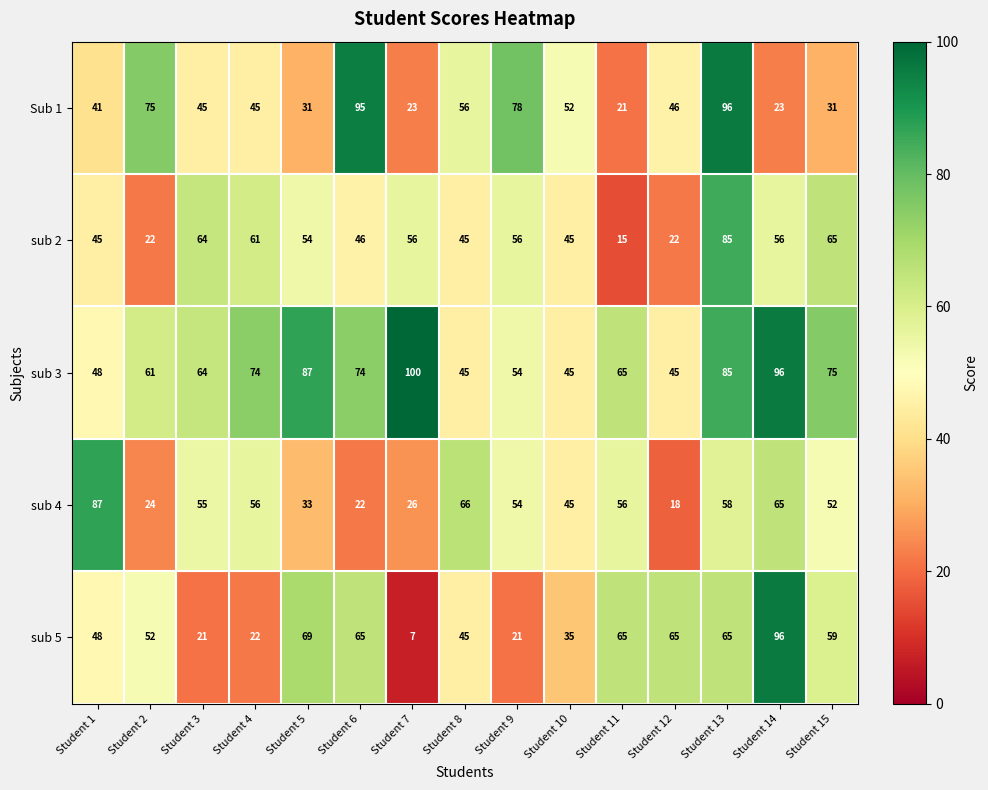

Which series has the largest total across all categories?

sub 3